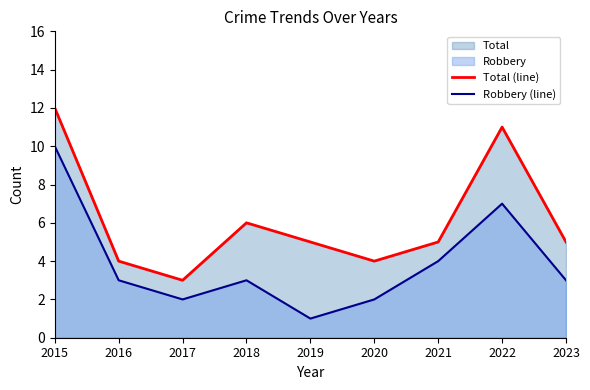

List the series in order of their overall mean, lowest first.

Robbery (line), Total (line)